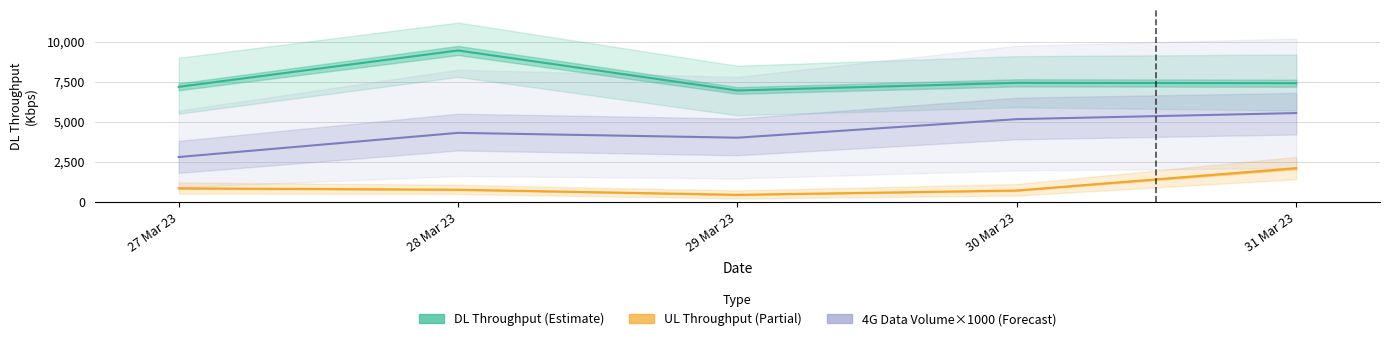

What is the sum of all UL Throughput (Partial) values?

4793.2